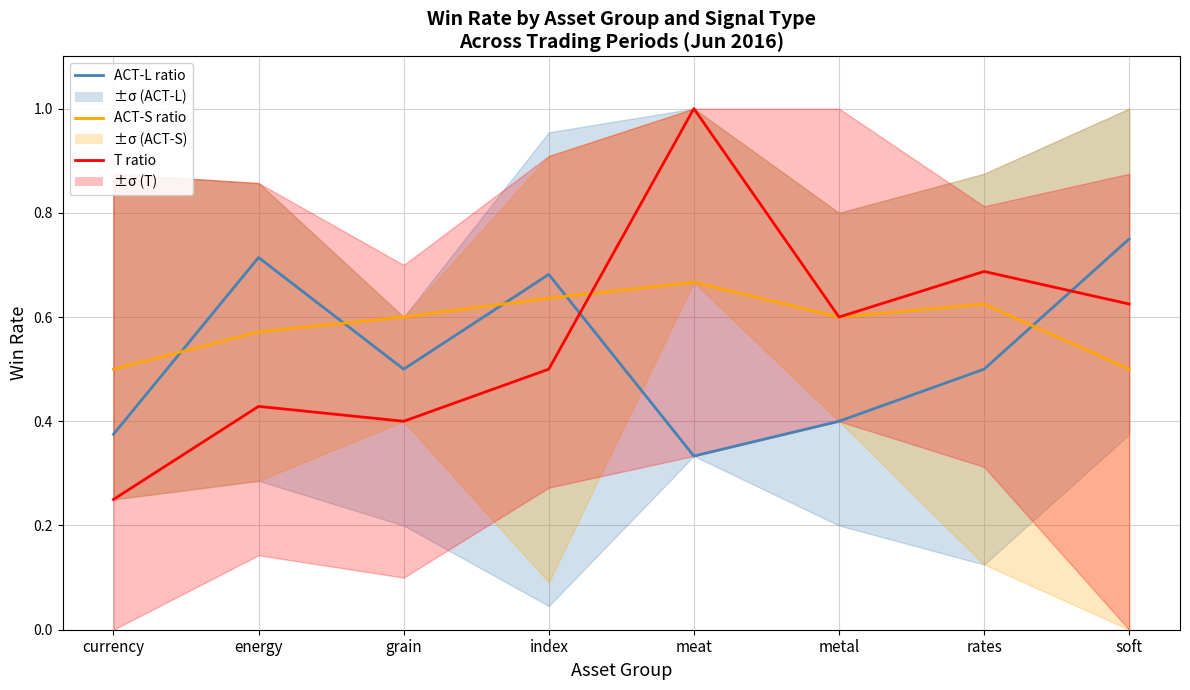

Rank the series by their average value, from highest to lowest.

ACT-S ratio, T ratio, ACT-L ratio